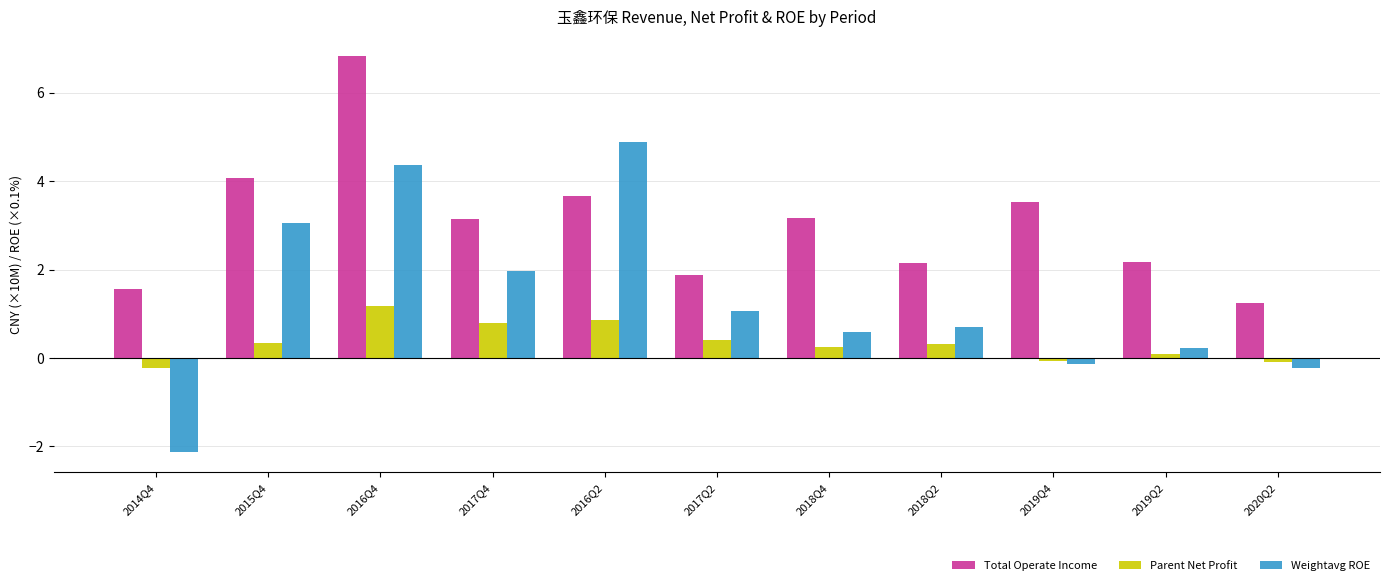

What position from the left is 2016Q4?

3